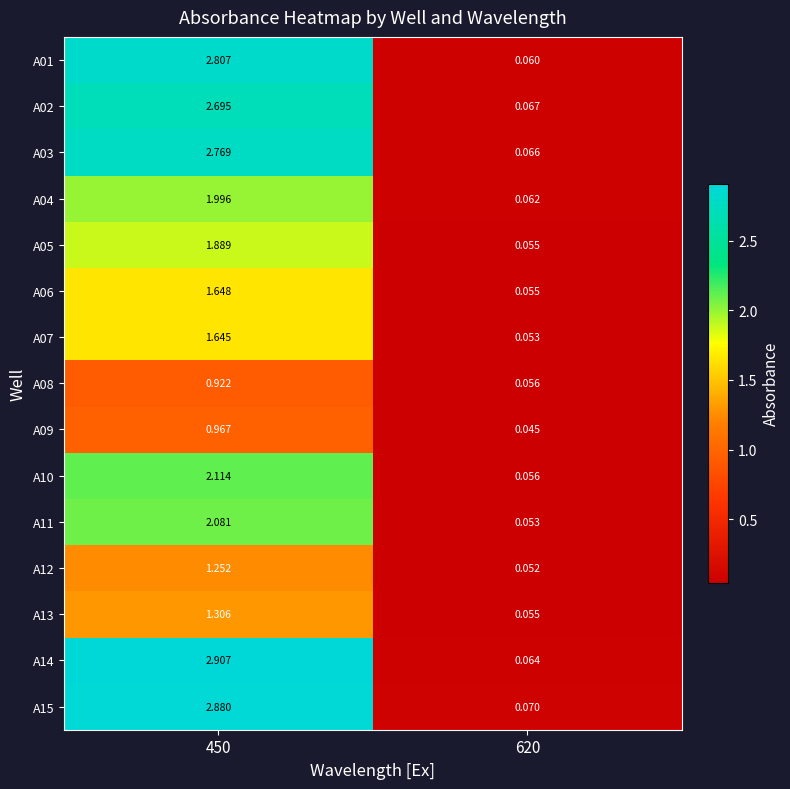

Which series has the largest range (max minus min)?

A14